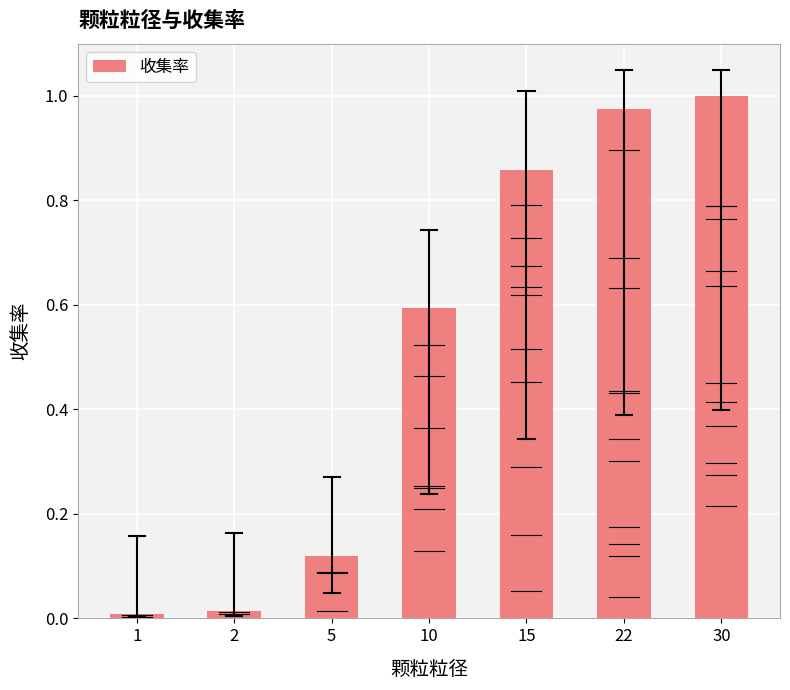

The value at 30 is 0.2. True or false?

False